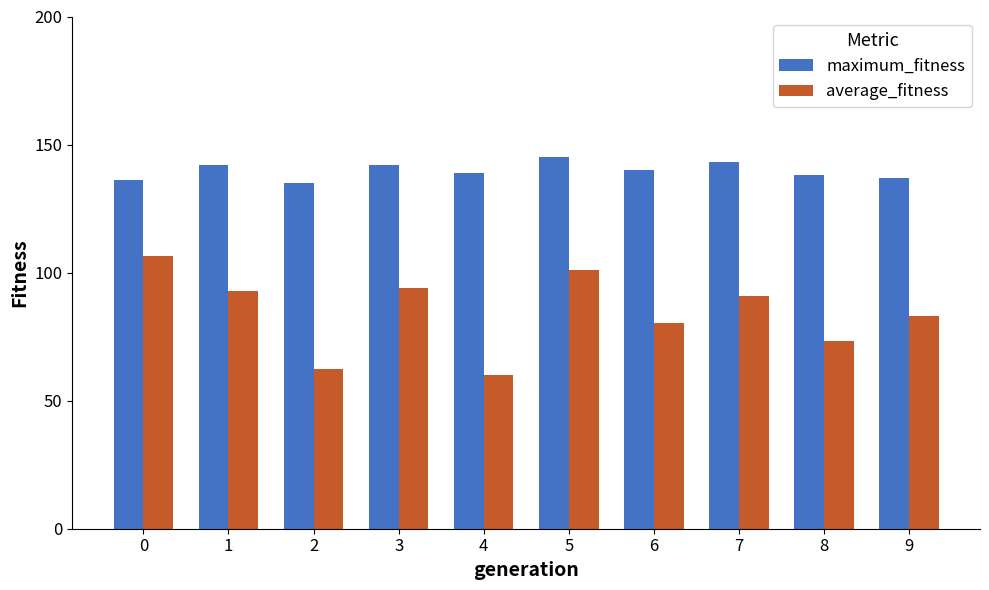

What is the average value of the average_fitness series?

84.4